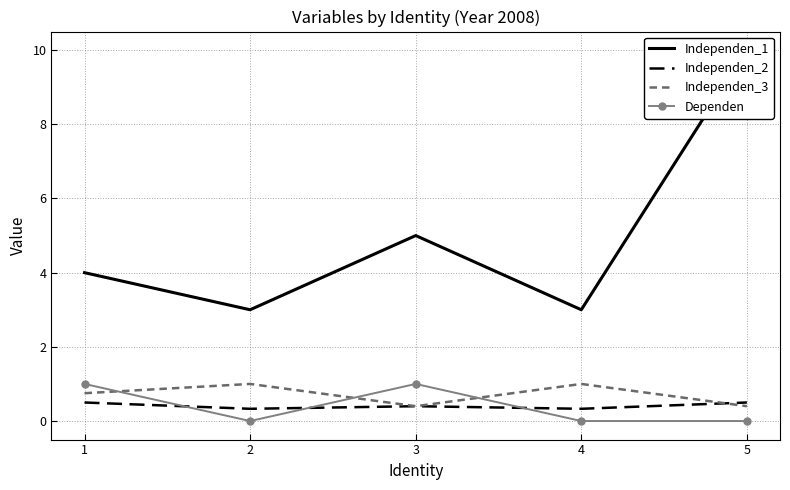

What is the sum of all Independen_3 values?

3.6